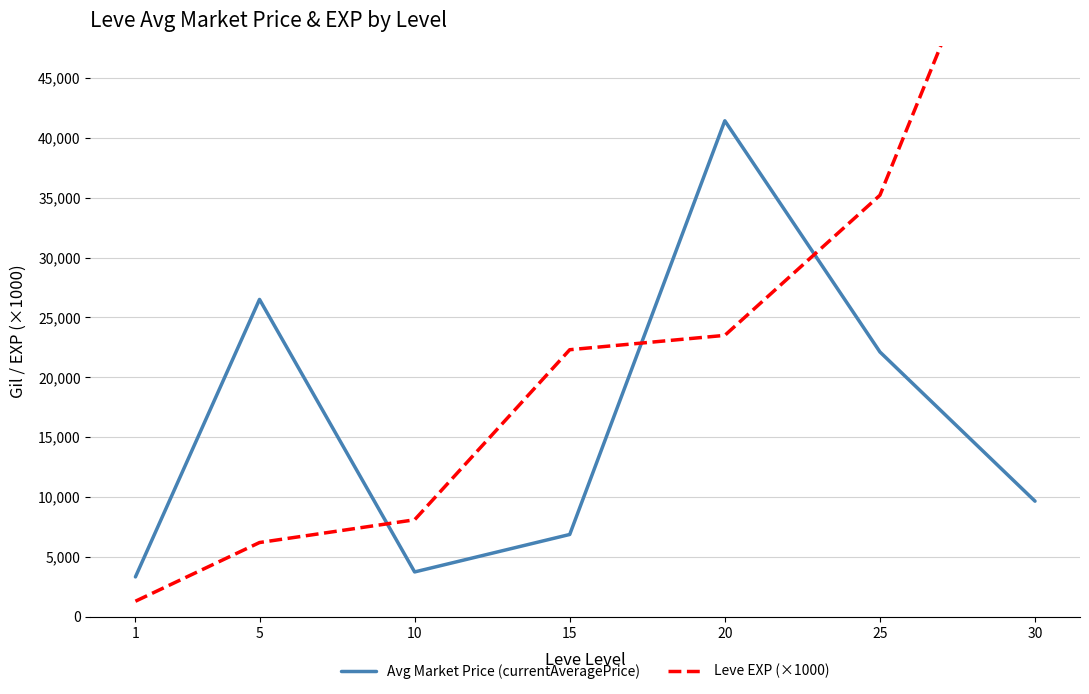

Which series has the largest range (max minus min)?

Leve EXP (×1000)